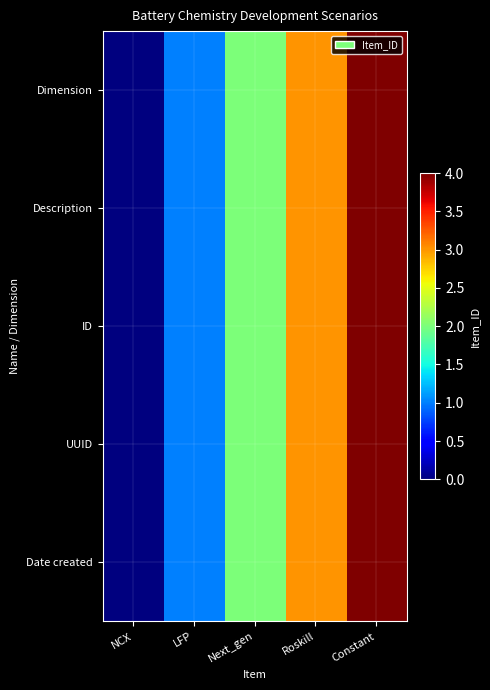

Reading left to right, transcribe all the data shown in this chart.

Dimension: NCX=0	LFP=1	Next_gen=2	Roskill=3	Constant=4
Description: NCX=0	LFP=1	Next_gen=2	Roskill=3	Constant=4
ID: NCX=0	LFP=1	Next_gen=2	Roskill=3	Constant=4
UUID: NCX=0	LFP=1	Next_gen=2	Roskill=3	Constant=4
Date created: NCX=0	LFP=1	Next_gen=2	Roskill=3	Constant=4